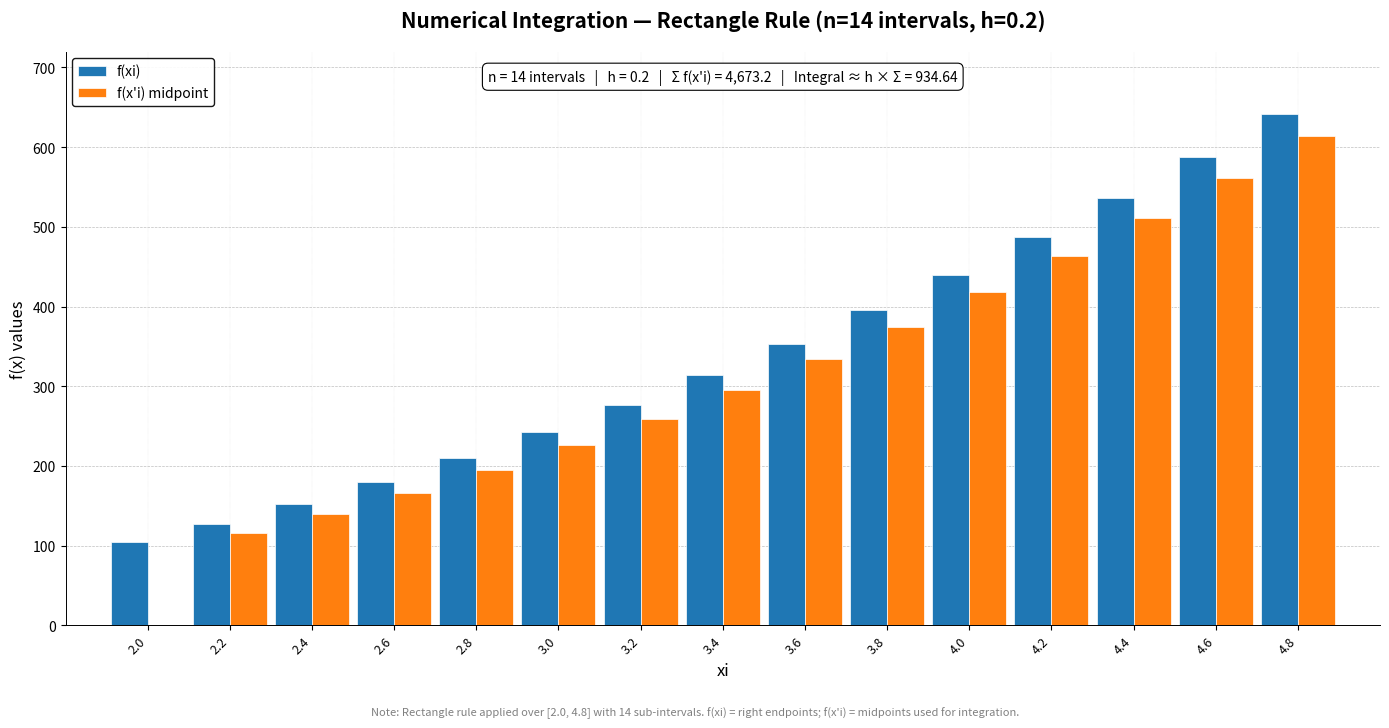

Reading left to right, extract all data points from this chart.

f(xi): 2.0=104.0	2.2=126.8	2.4=152.0	2.6=179.6	2.8=209.6	3.0=242.0	3.2=276.8	3.4=314.0	3.6=353.6	3.8=395.6	4.0=440.0	4.2=486.8	4.4=536.0	4.6=587.6	4.8=641.6
f(x'i) midpoint: 2.0=0.0	2.2=115.4	2.4=139.4	2.6=165.8	2.8=194.6	3.0=225.8	3.2=259.4	3.4=295.4	3.6=333.8	3.8=374.6	4.0=417.8	4.2=463.4	4.4=511.4	4.6=561.8	4.8=614.6